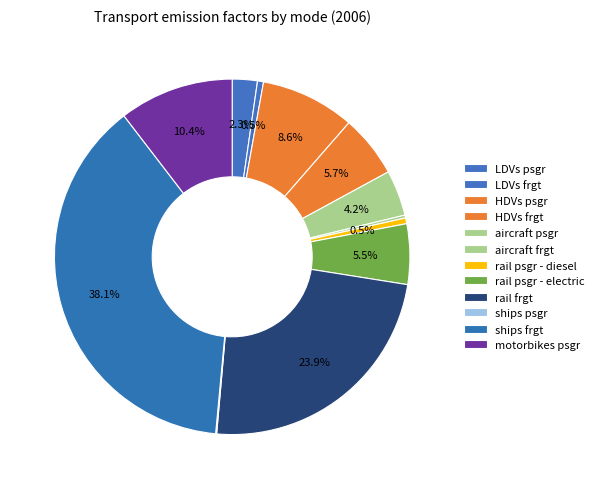

What percentage is NOT represented by rail psgr - electric?

94.5%